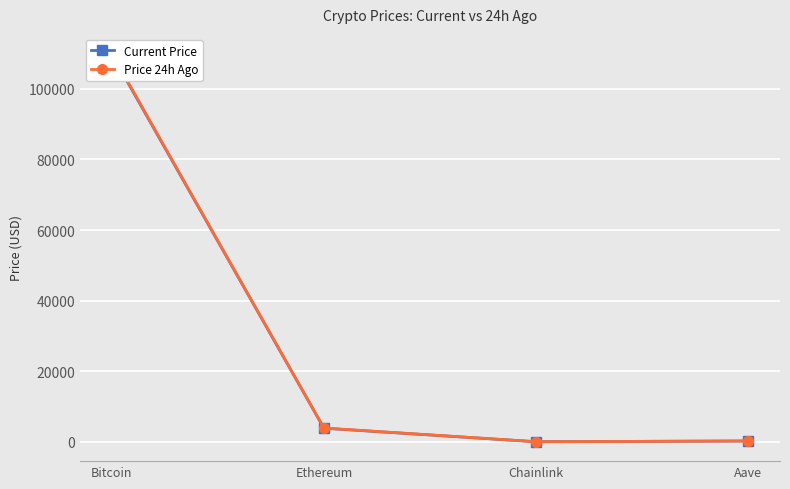

How many interior local valleys does the Price 24h Ago series have?

1